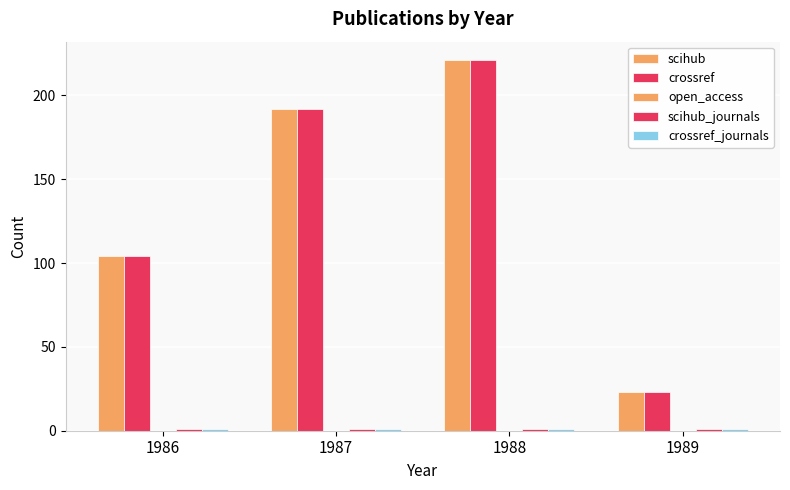

How many data points in crossref are less than 192?

2